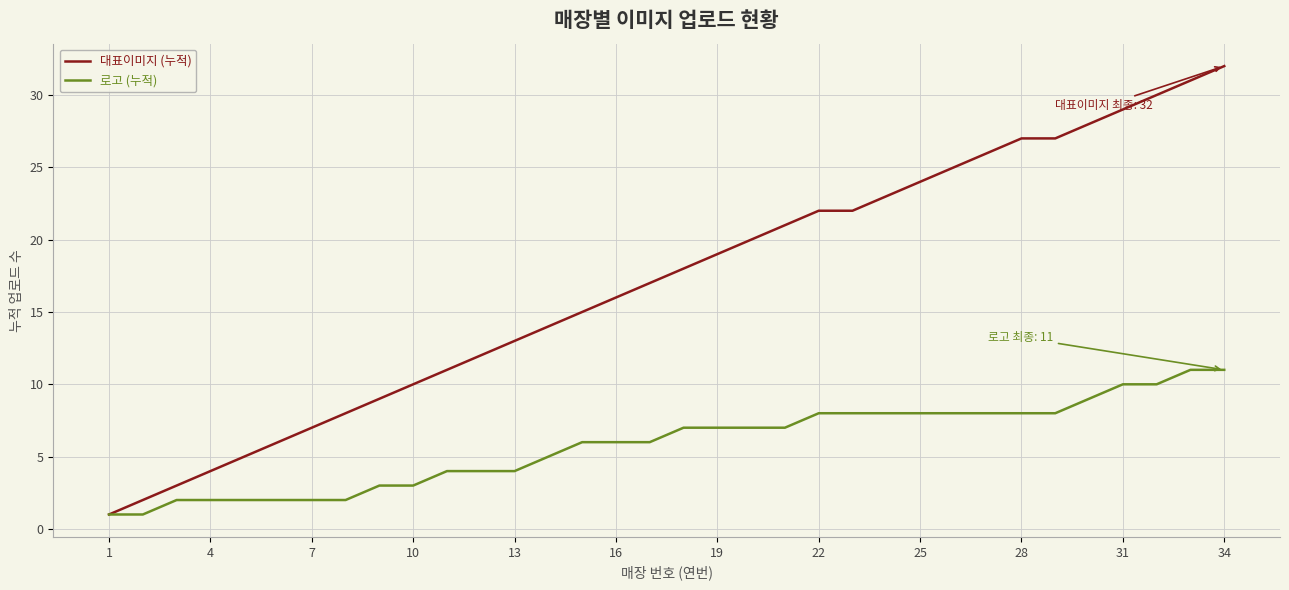

What is the highest value of the 로고 (누적) series?

11